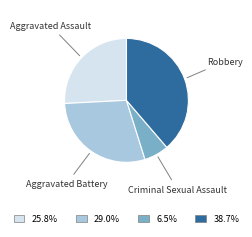

Count the number of slices in the pie.

4